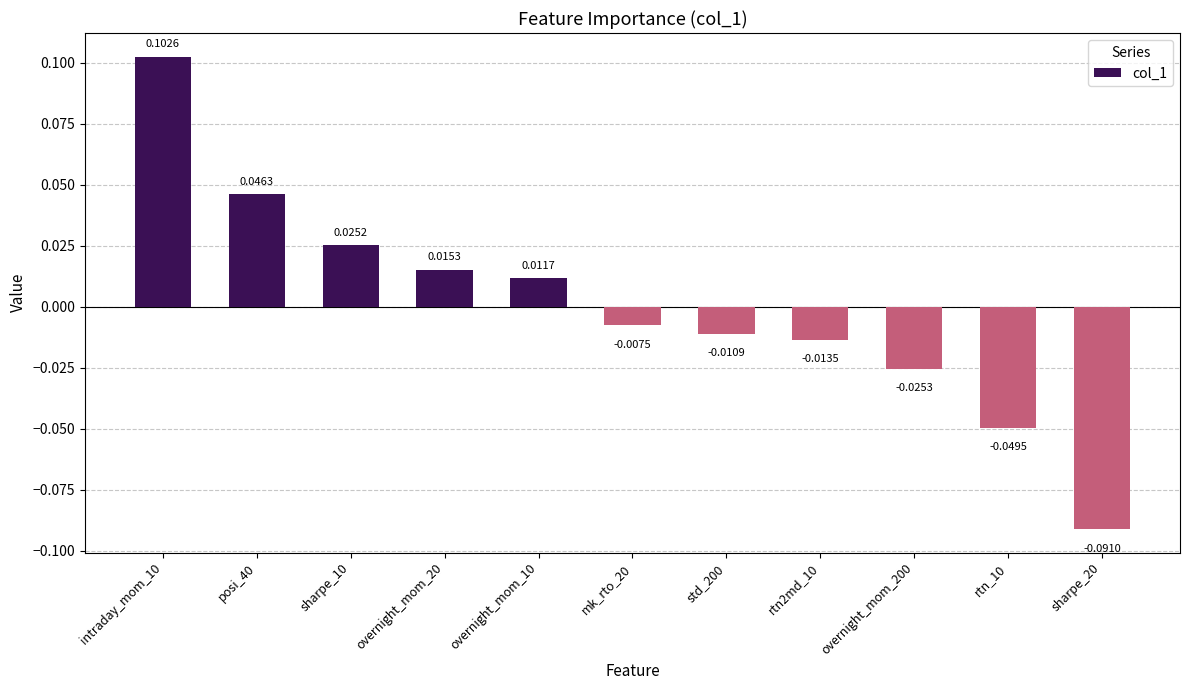

List the labels in order of value, smallest first.

sharpe_20, rtn_10, overnight_mom_200, rtn2md_10, std_200, mk_rto_20, overnight_mom_10, overnight_mom_20, sharpe_10, posi_40, intraday_mom_10